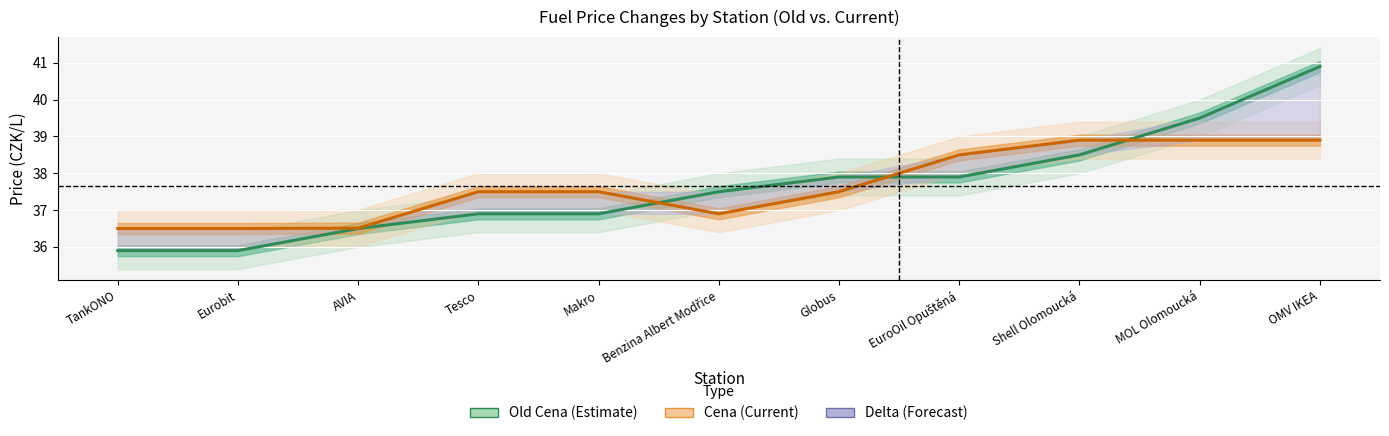

What is the sum of all Old Cena values?

414.3